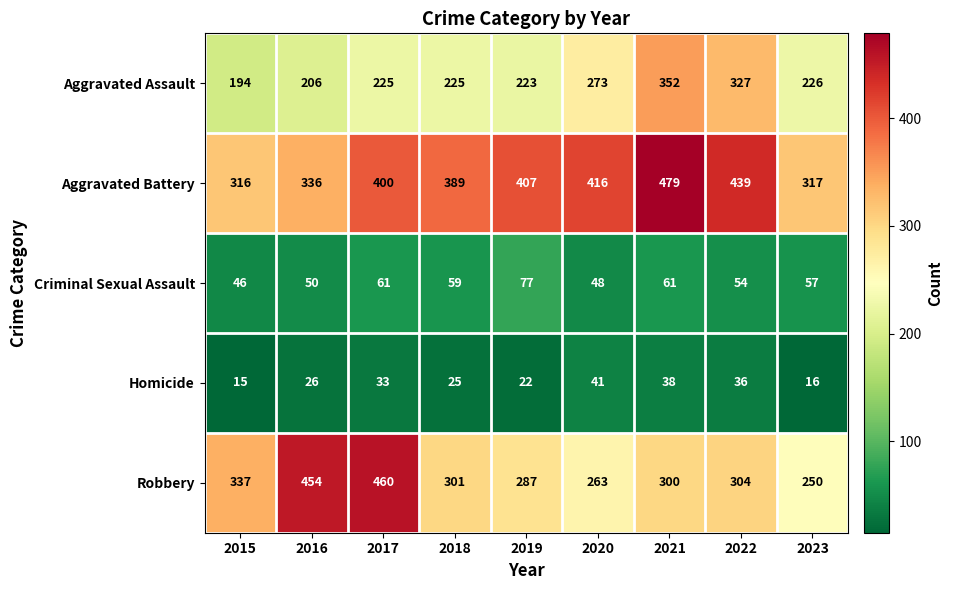

What is the sum of all Robbery values?

2956